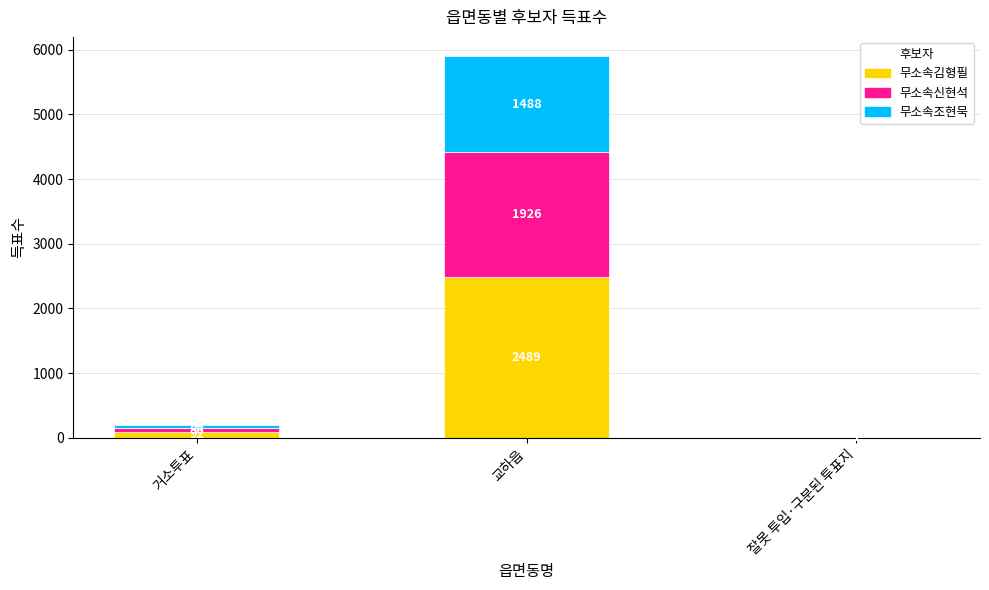

What is the total value across all series at 거소투표?

202